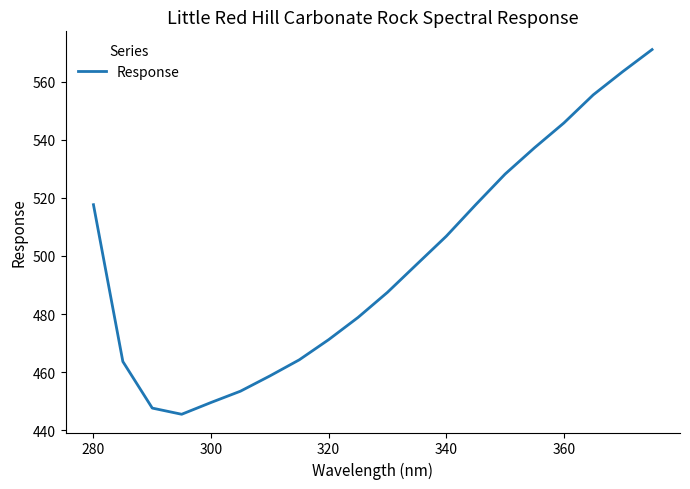

Does the chart display data point markers on the line(s)?

No